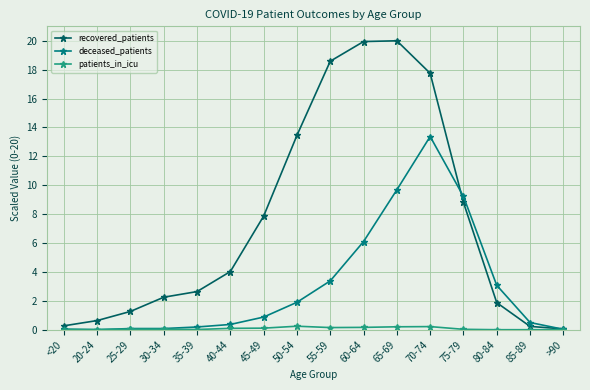

What is the approximate value of deceased_patients at 40-44?

0.4